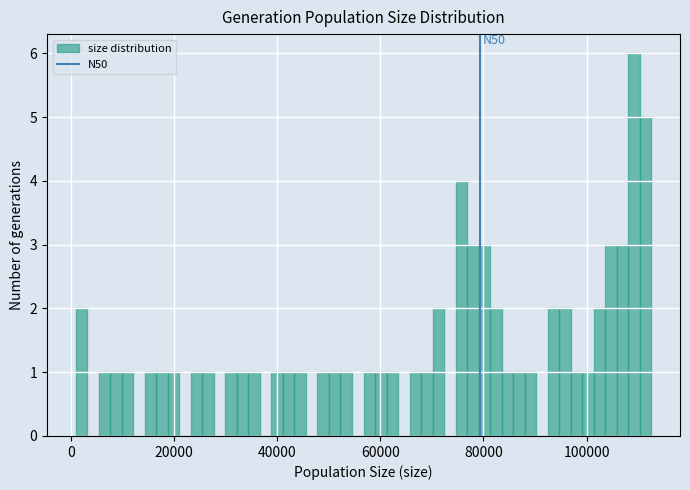

Read against the x-axis, roughly where is the centre of the tallest bar?

110000